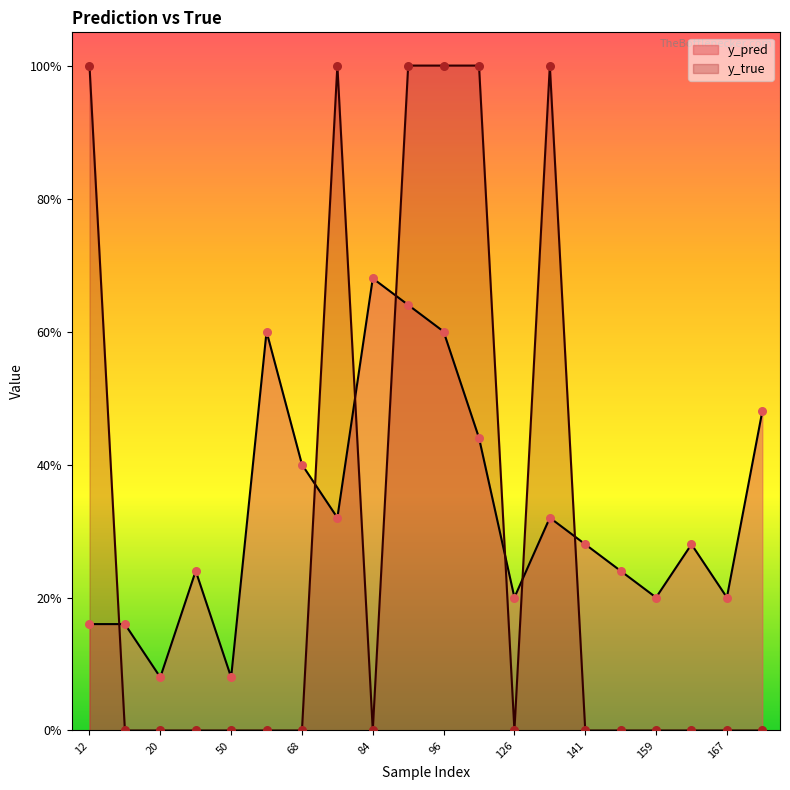

What is the total value across all series at 12?

1.2